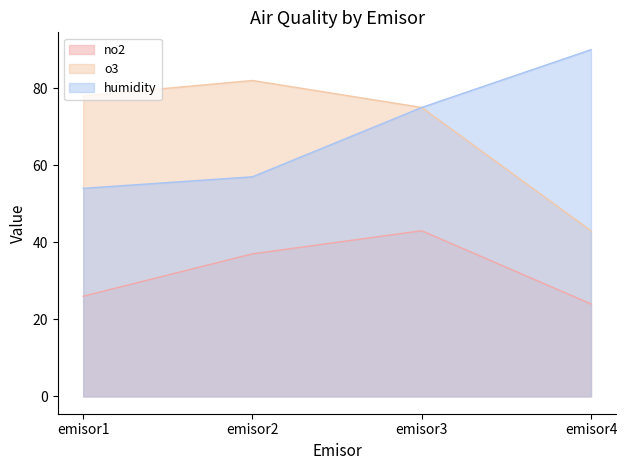

What is the difference between the second highest and second lowest values in the no2 series?

11